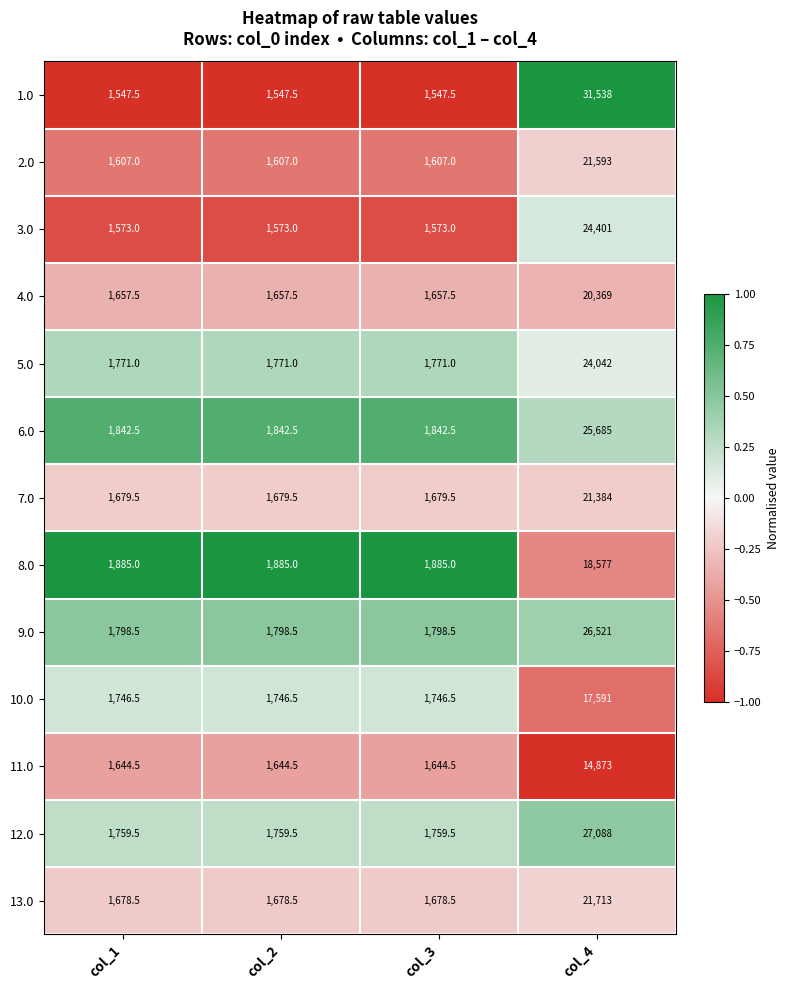

Rank the series by their maximum value, from lowest to highest.

11.0, 10.0, 8.0, 4.0, 7.0, 2.0, 13.0, 5.0, 3.0, 6.0, 9.0, 12.0, 1.0